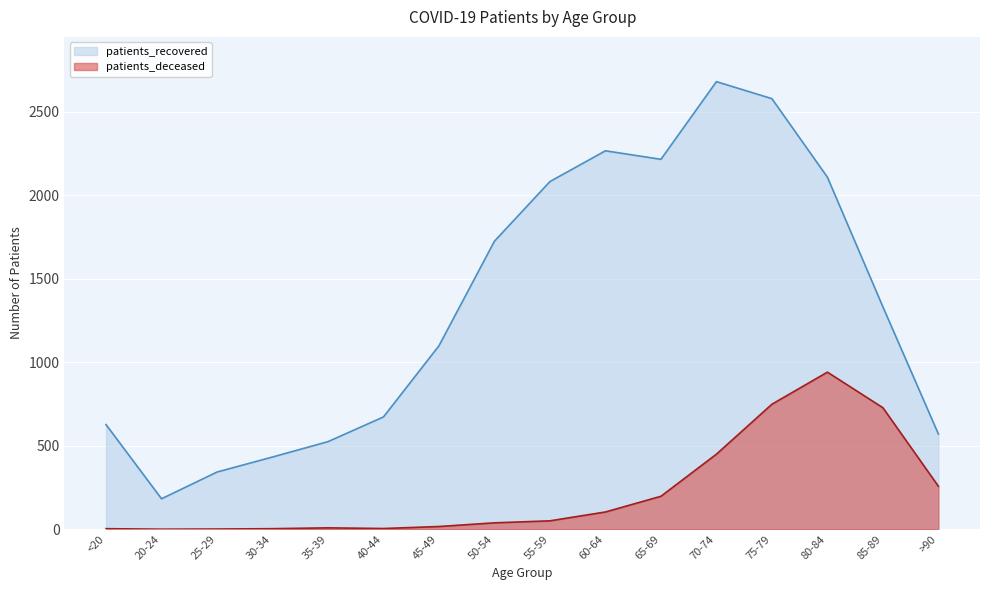

At which category does the chart reach its peak across all series?

70-74